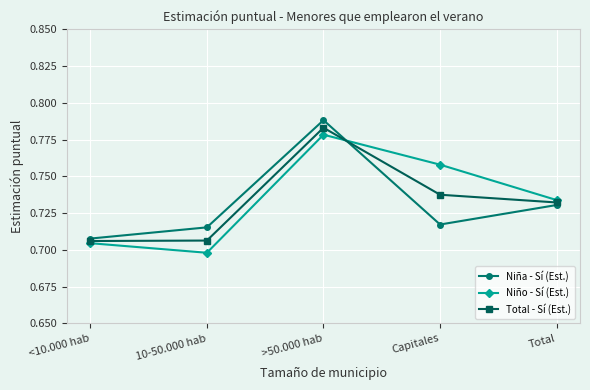

True or false: Niño - Sí (Est.) and Niña - Sí (Est.) intersect in this chart.

True